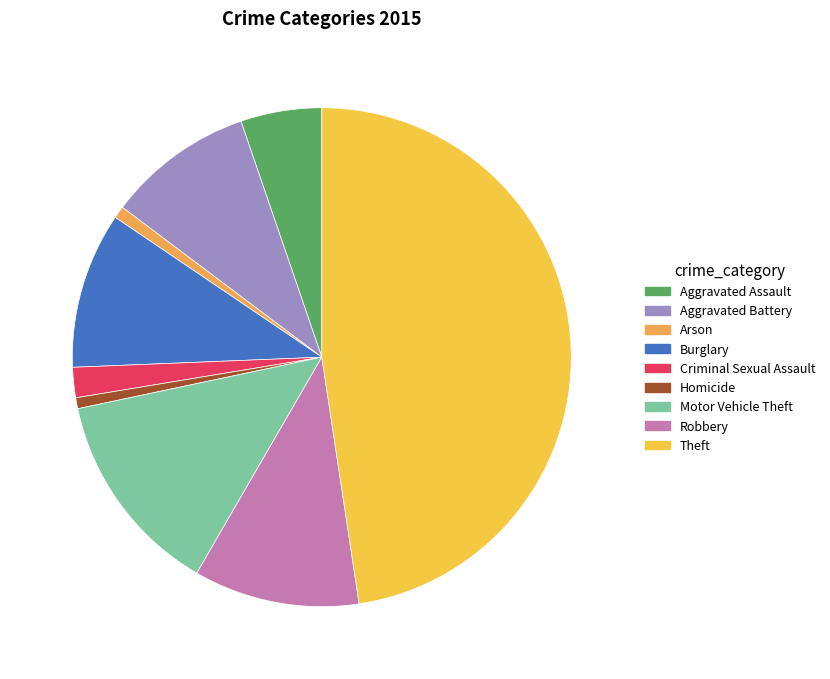

Is it true that Theft is 48% of the pie?

True